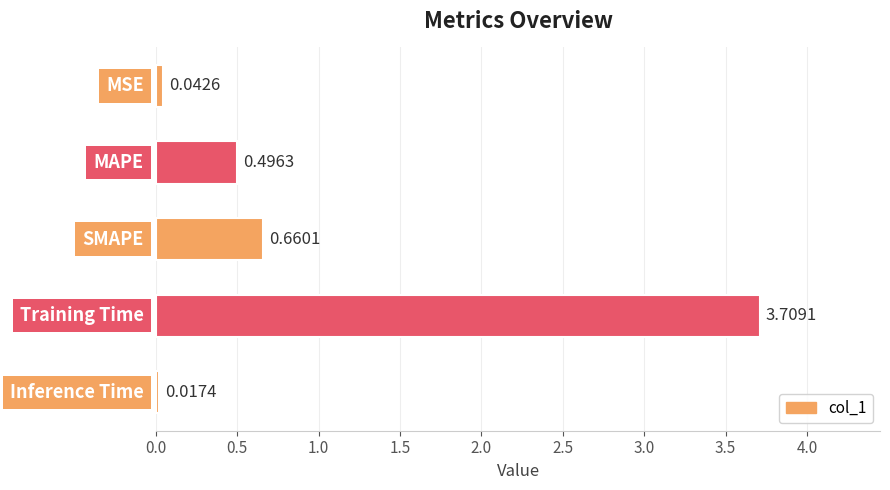

What is the difference between the second highest and minimum values?

0.6